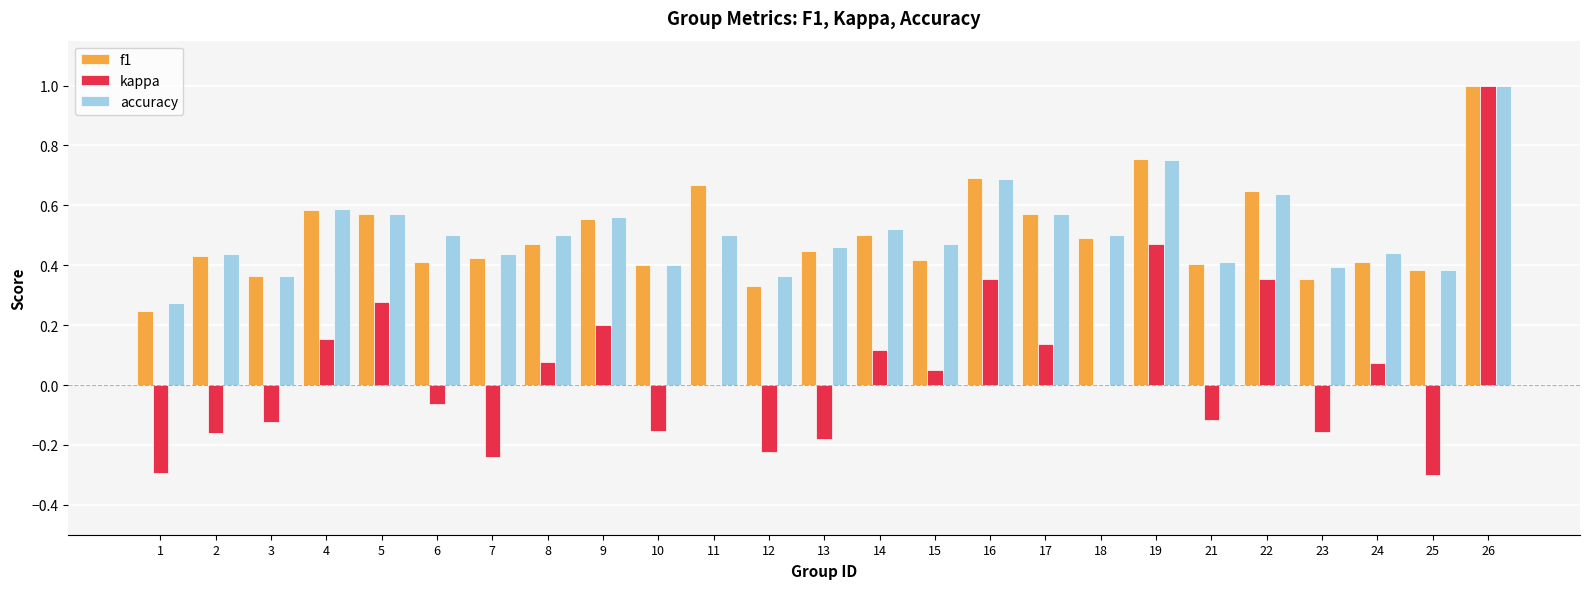

What is the sum of the kappa values at 26 and 11?

1.0